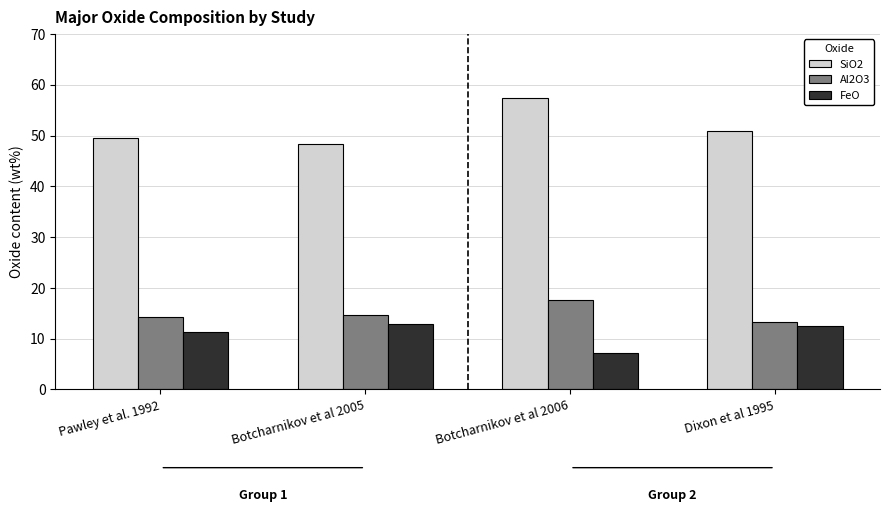

List the series in order of their peak value, lowest first.

FeO, Al2O3, SiO2